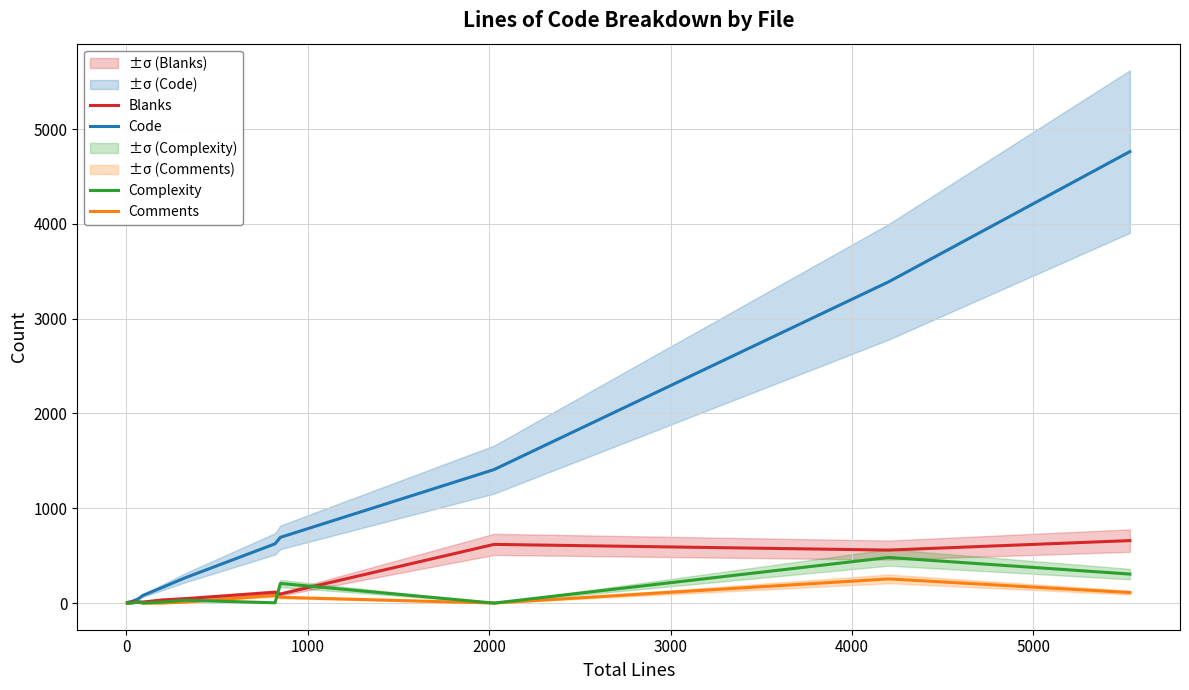

What is the value of the Blanks point at the 12th from the left?

619